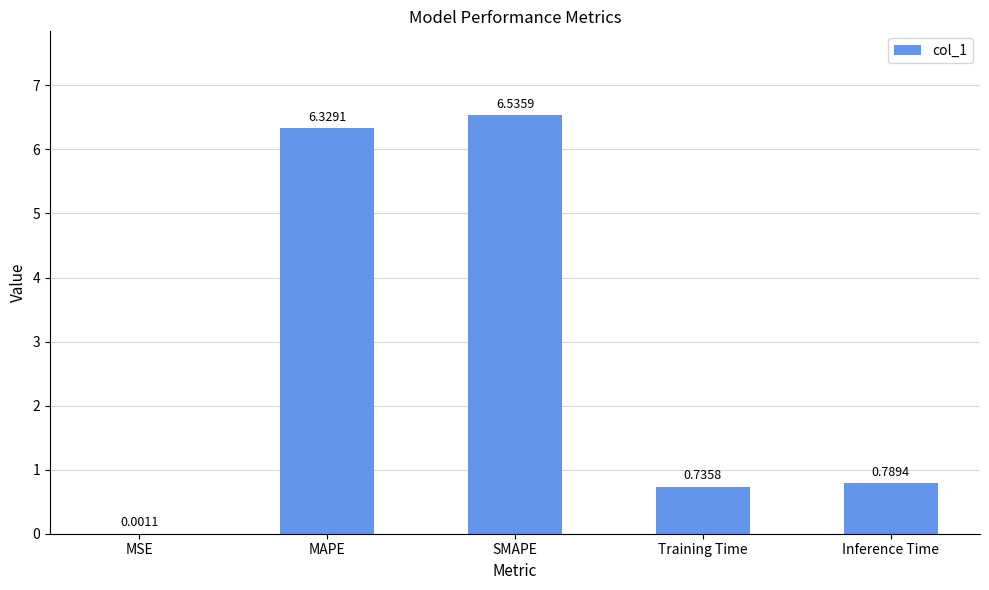

Which has a higher value, SMAPE or MAPE?

SMAPE